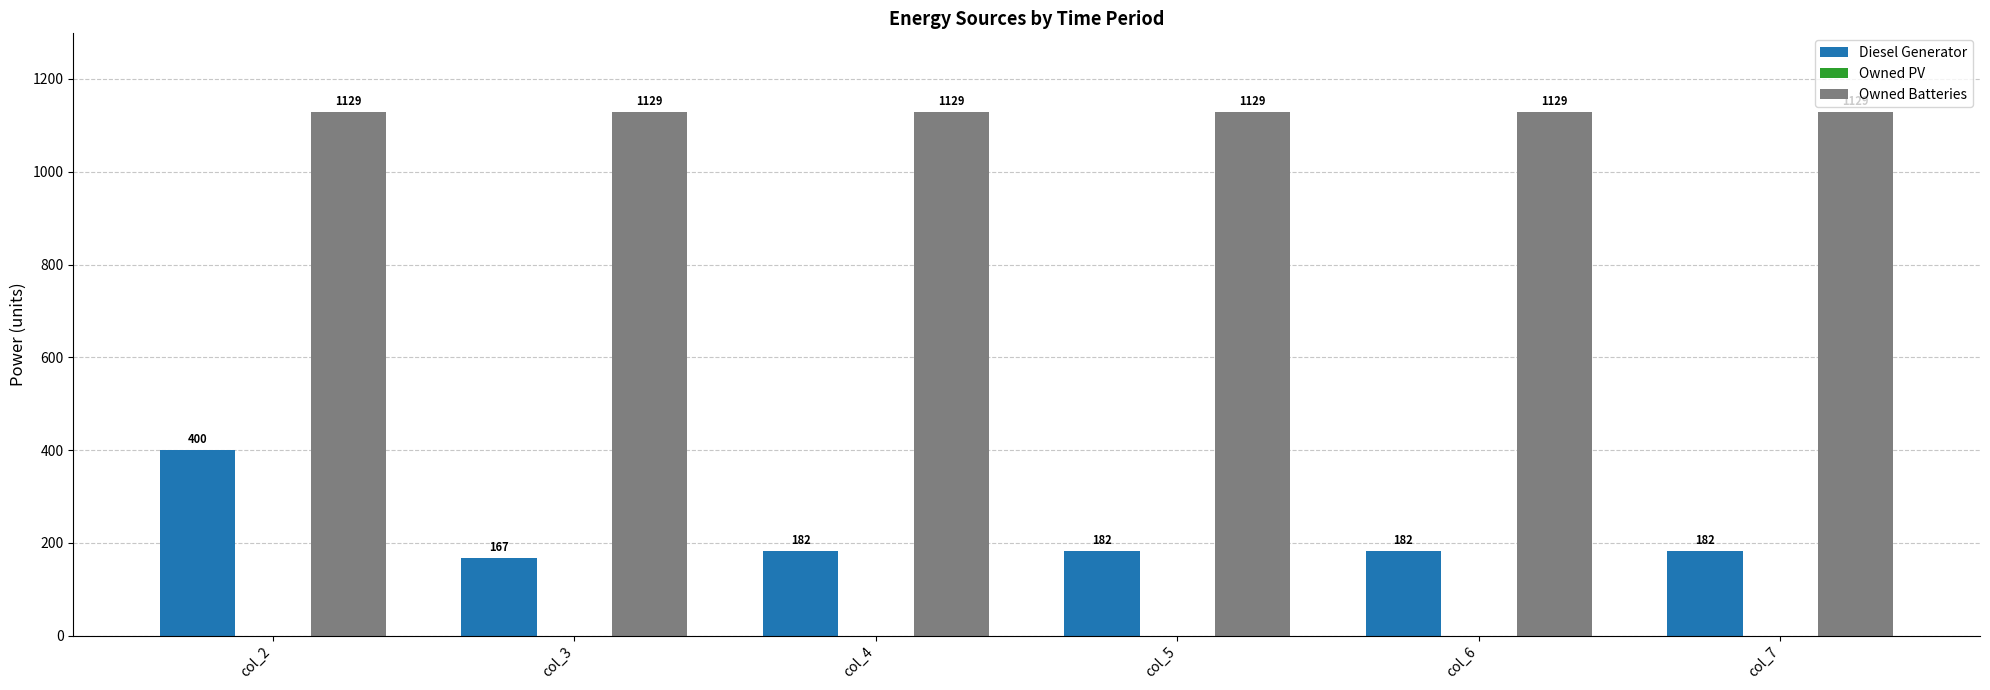

Reading right to left, list all the values displayed in this chart.

Diesel Generator: col_7=182	col_6=182	col_5=182	col_4=182	col_3=167	col_2=400
Owned Batteries: col_7=1129	col_6=1129	col_5=1129	col_4=1129	col_3=1129	col_2=1129